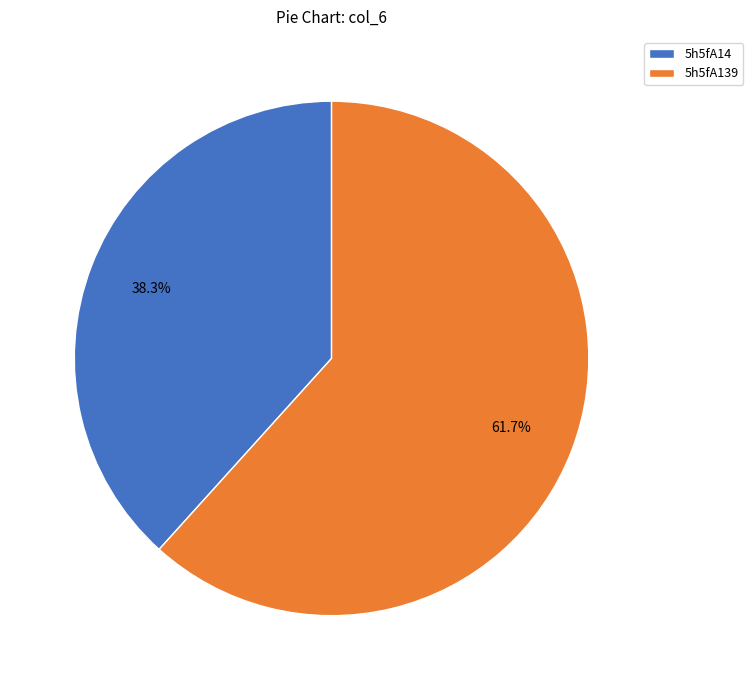

To the nearest percent, what is the difference between the largest and smallest slice percentages?

23%